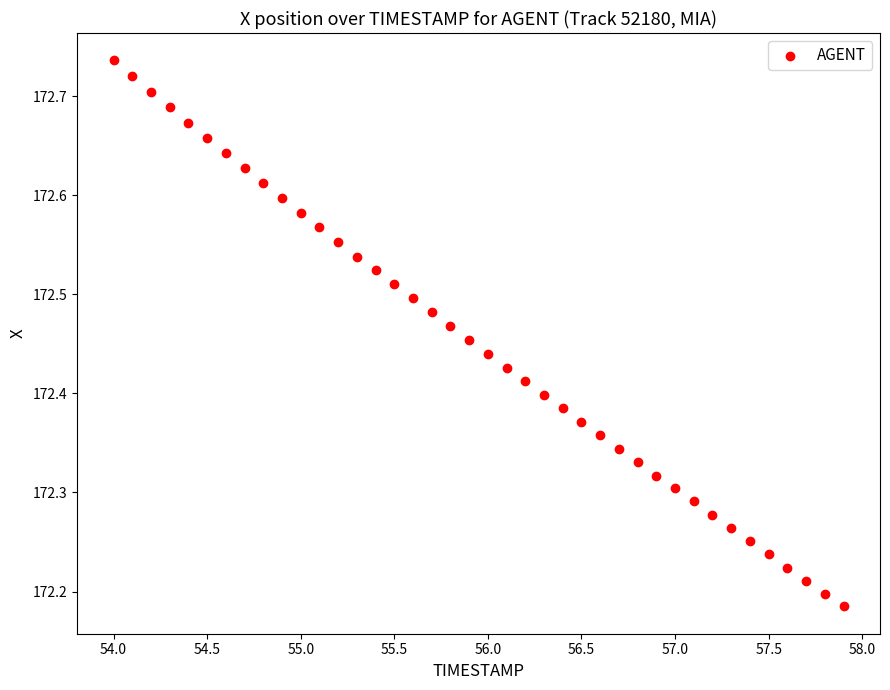

What is the range of Y values (max minus min)?

0.6